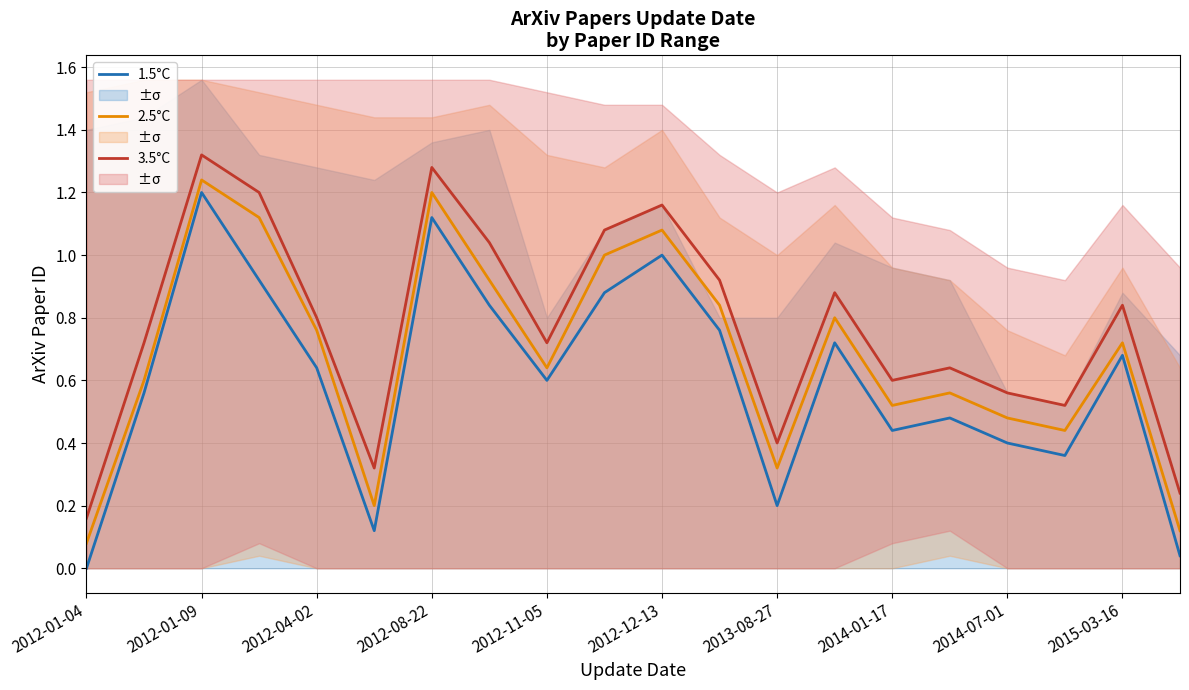

Does the chart have visible grid lines?

Yes